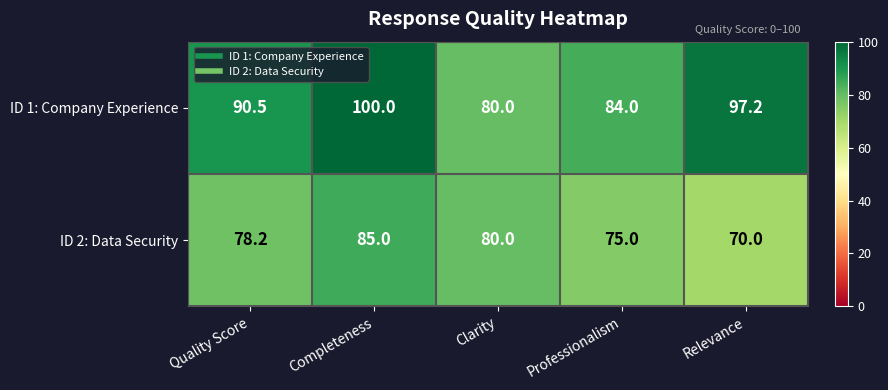

What is the minimum value shown in the chart?

70.0